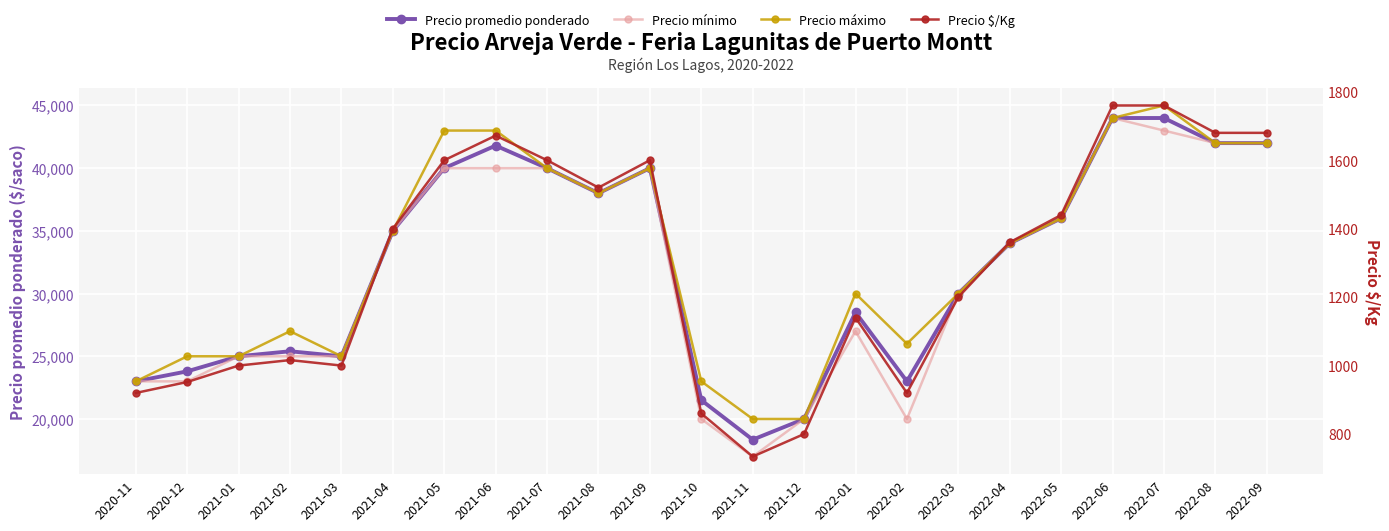

The value of Precio mínimo at 2021-11 is 7647. True or false?

False